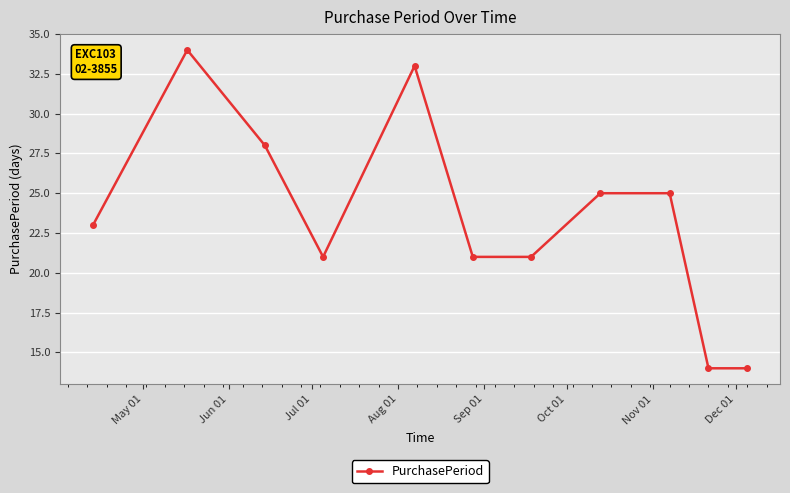

What is the value of the 6th point from the left?

21